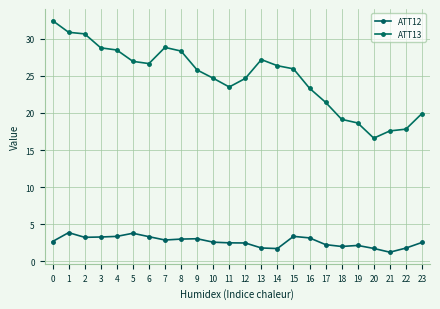

What is the total value across all series at 16?

26.5